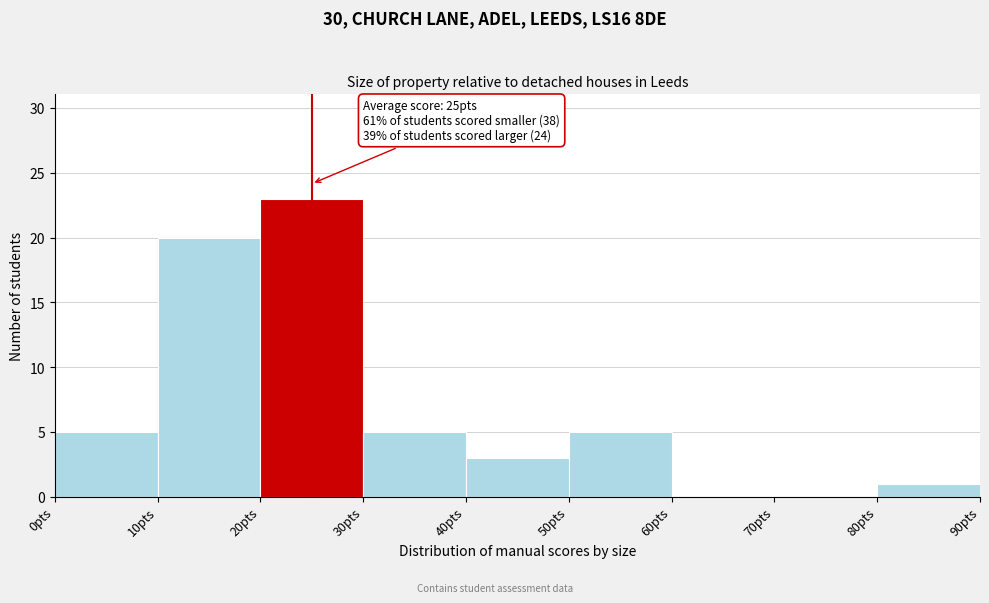

Over which range of the x-axis is the bar tallest?

20 to 30